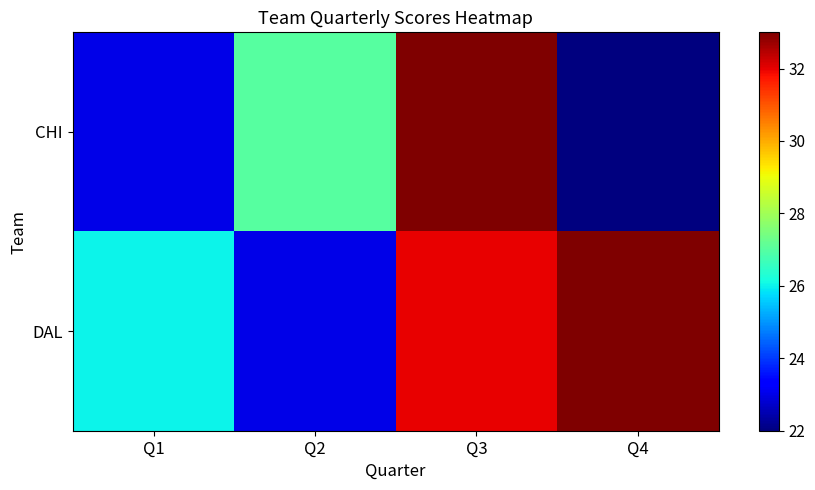

List the series in order of their peak value, lowest first.

CHI, DAL